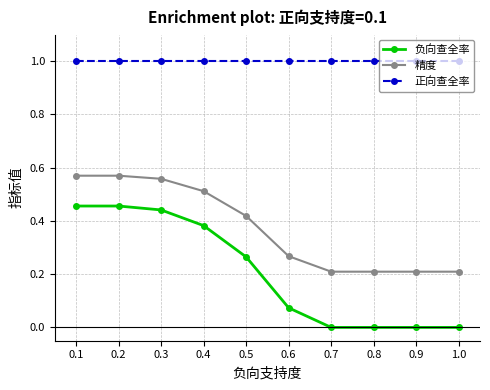

What is the total value across all series at 0.2?

2.0